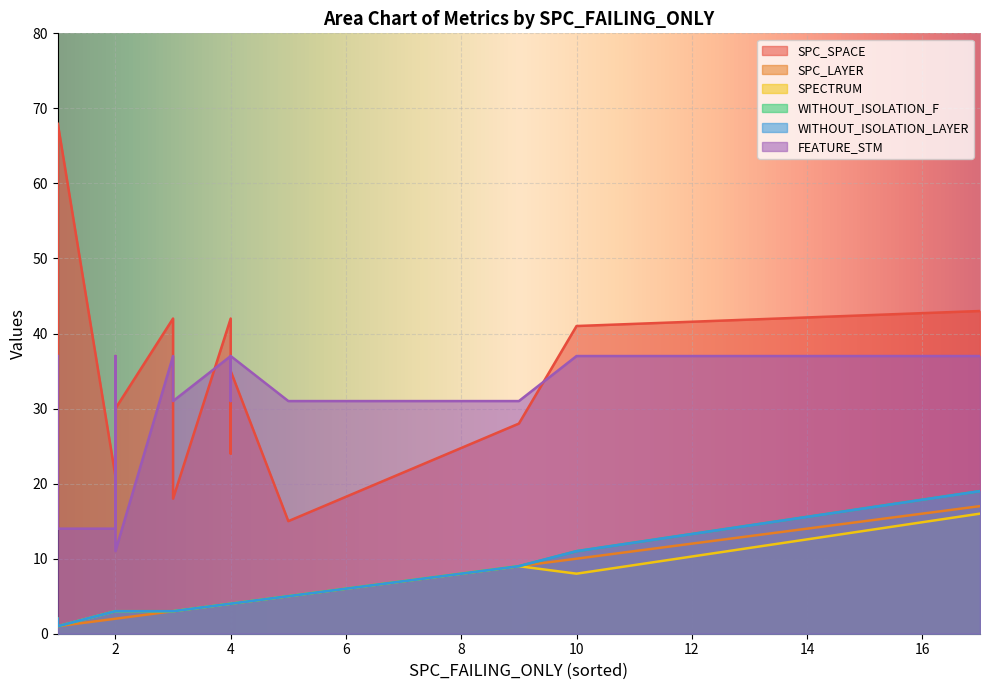

Which has a higher value, 3 or 10?

3